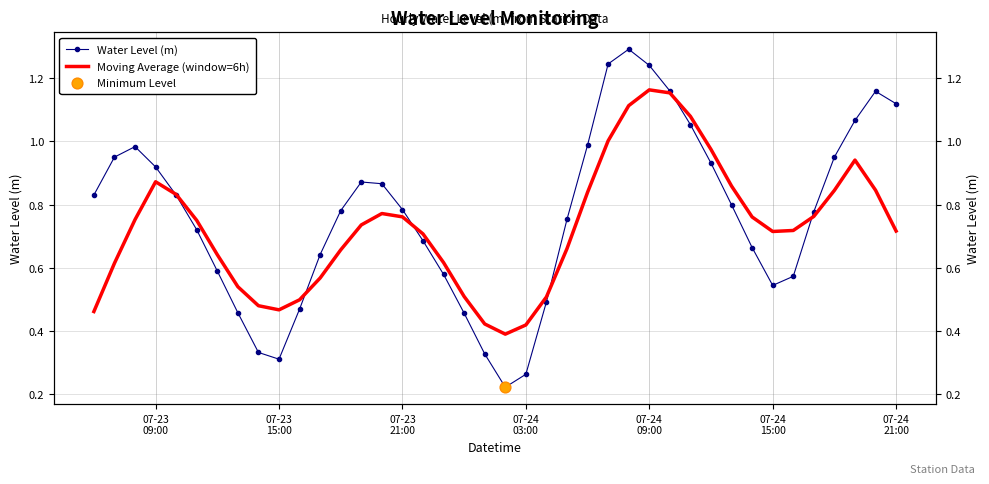

Which series reaches the minimum Y coordinate?

Water Level (m)